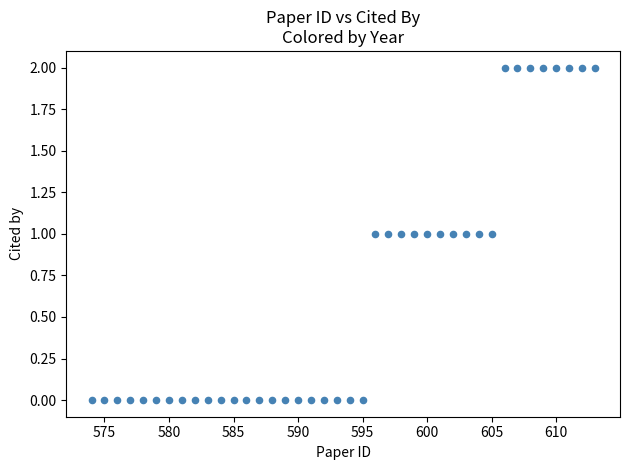

What is the range of X values (max minus min)?

39